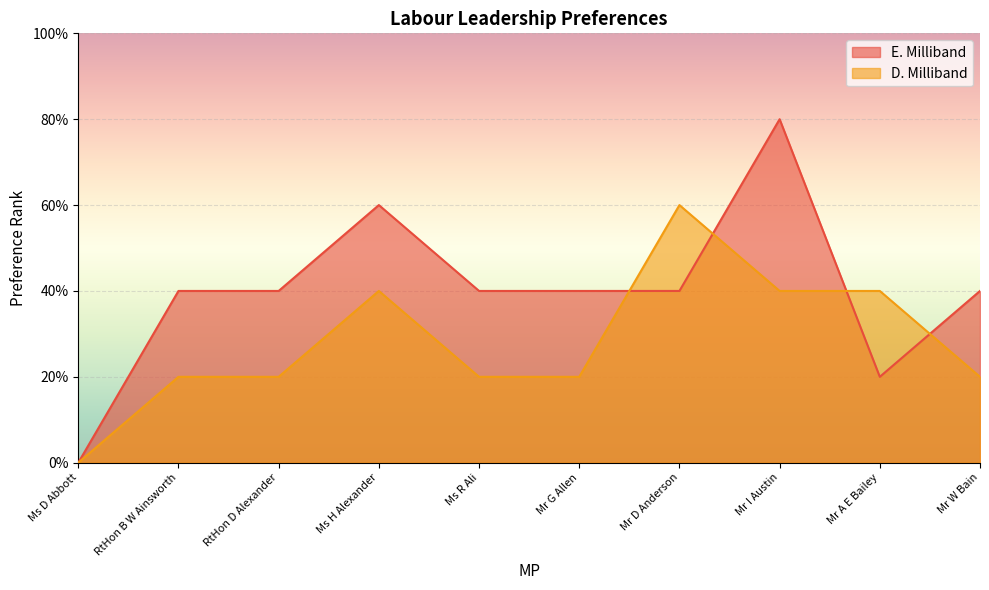

At RtHon D Alexander, list the series in order from largest to smallest.

E. Milliband, D. Milliband